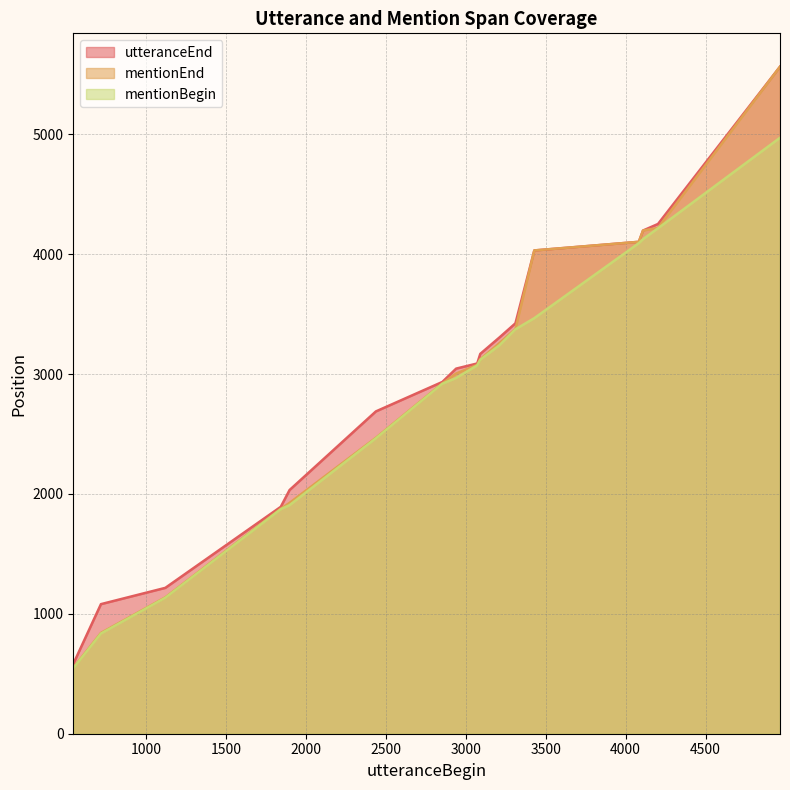

What is the minimum value for mentionEnd?

550